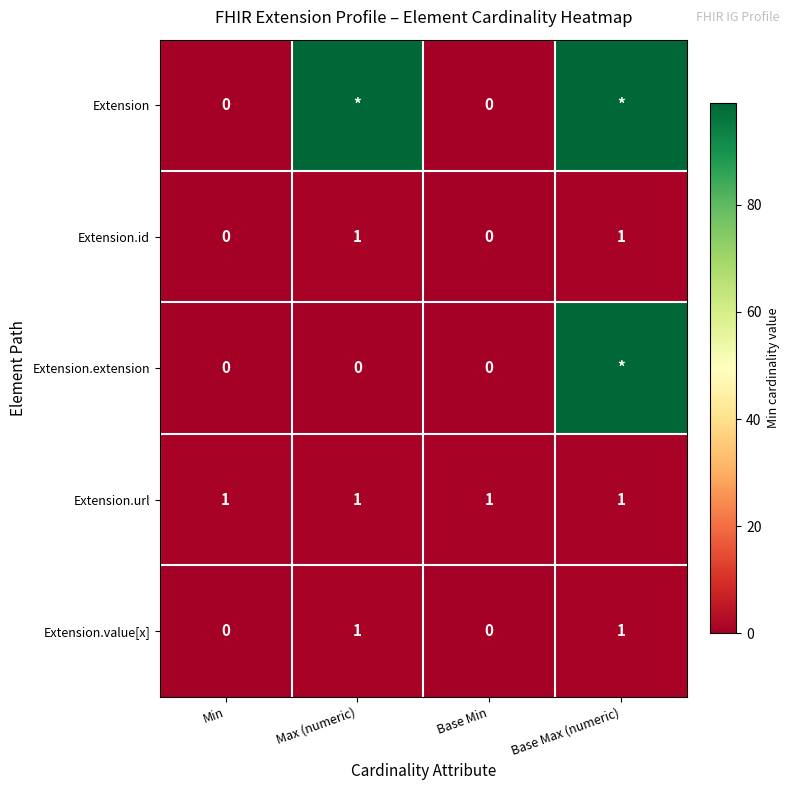

How many positive values does the Extension.id series have?

2